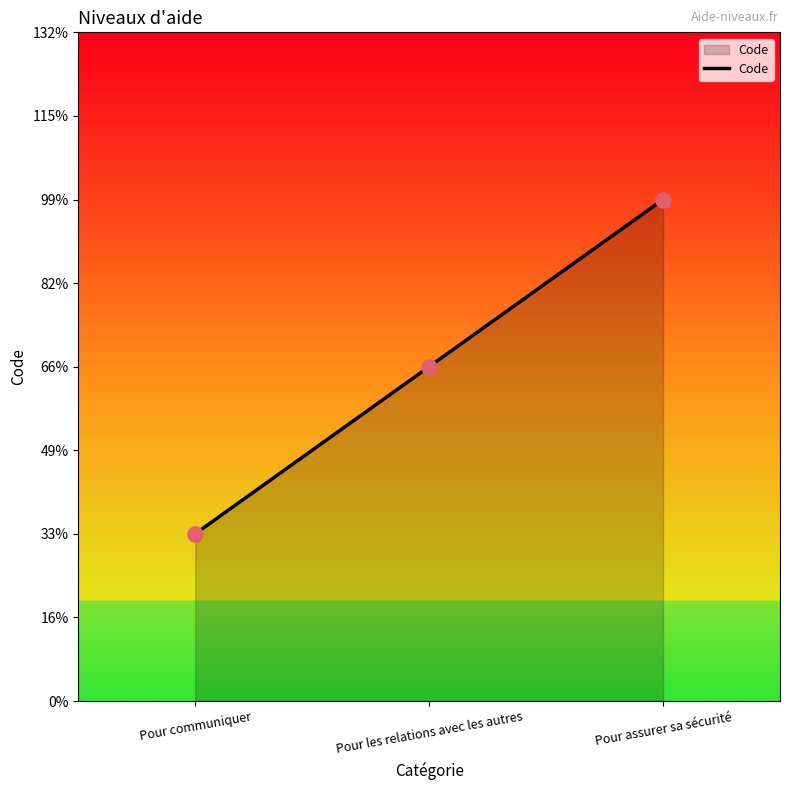

Between Pour les relations avec les autres and Pour assurer sa sécurité, which is larger?

Pour assurer sa sécurité